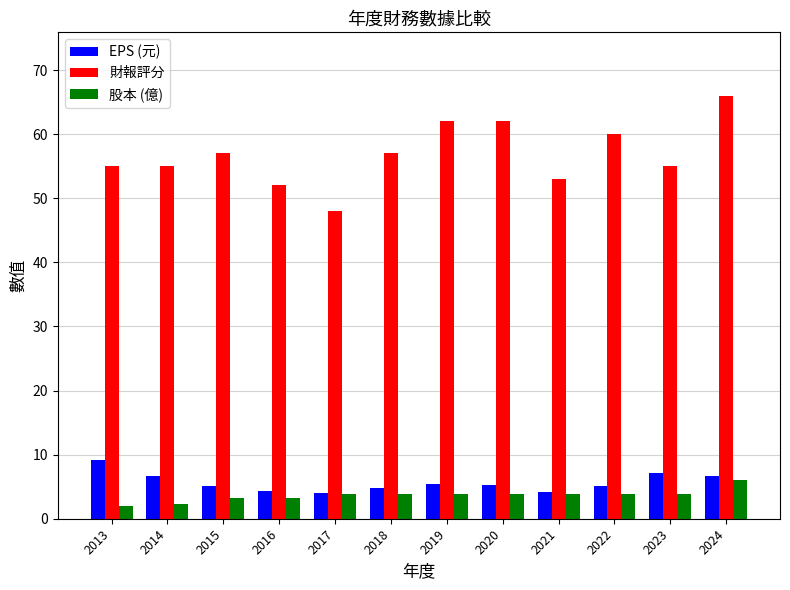

What is the difference between the highest and lowest values at 2014?

52.7